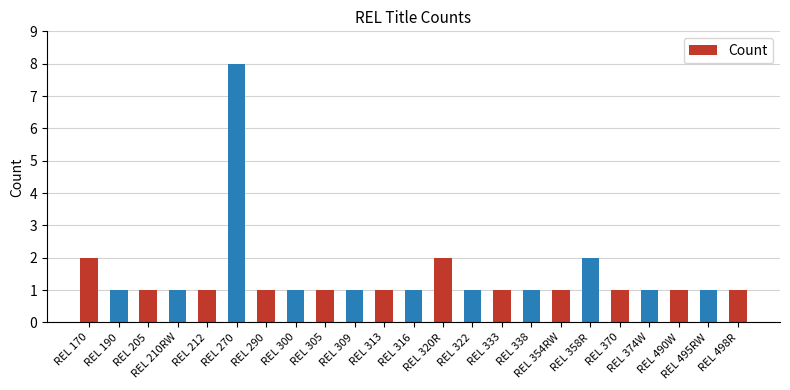

What is the average value?

1